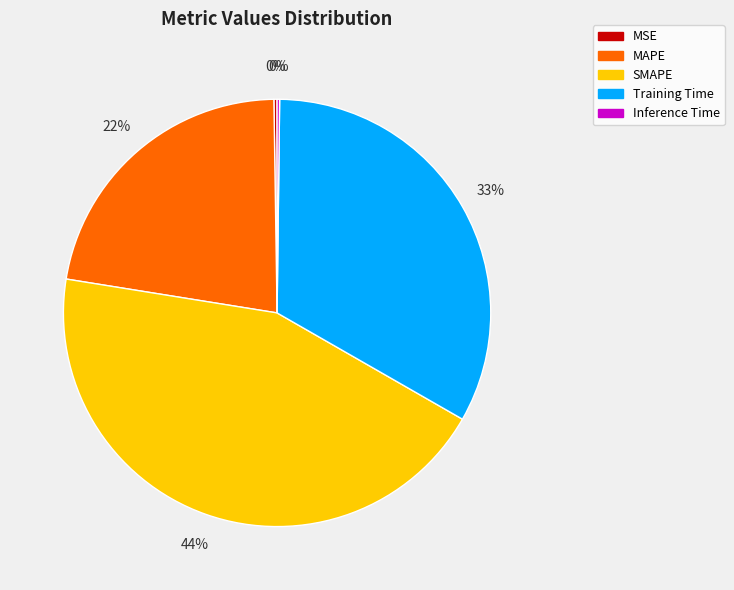

To the nearest percent, what is the difference between the largest and smallest slice percentages?

44%